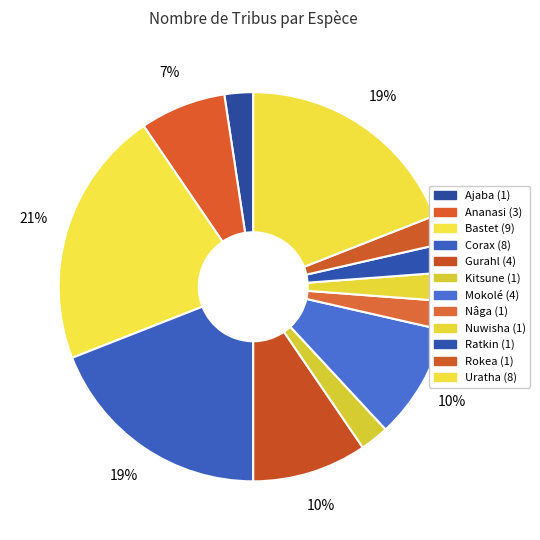

How many segments does this pie chart have?

12